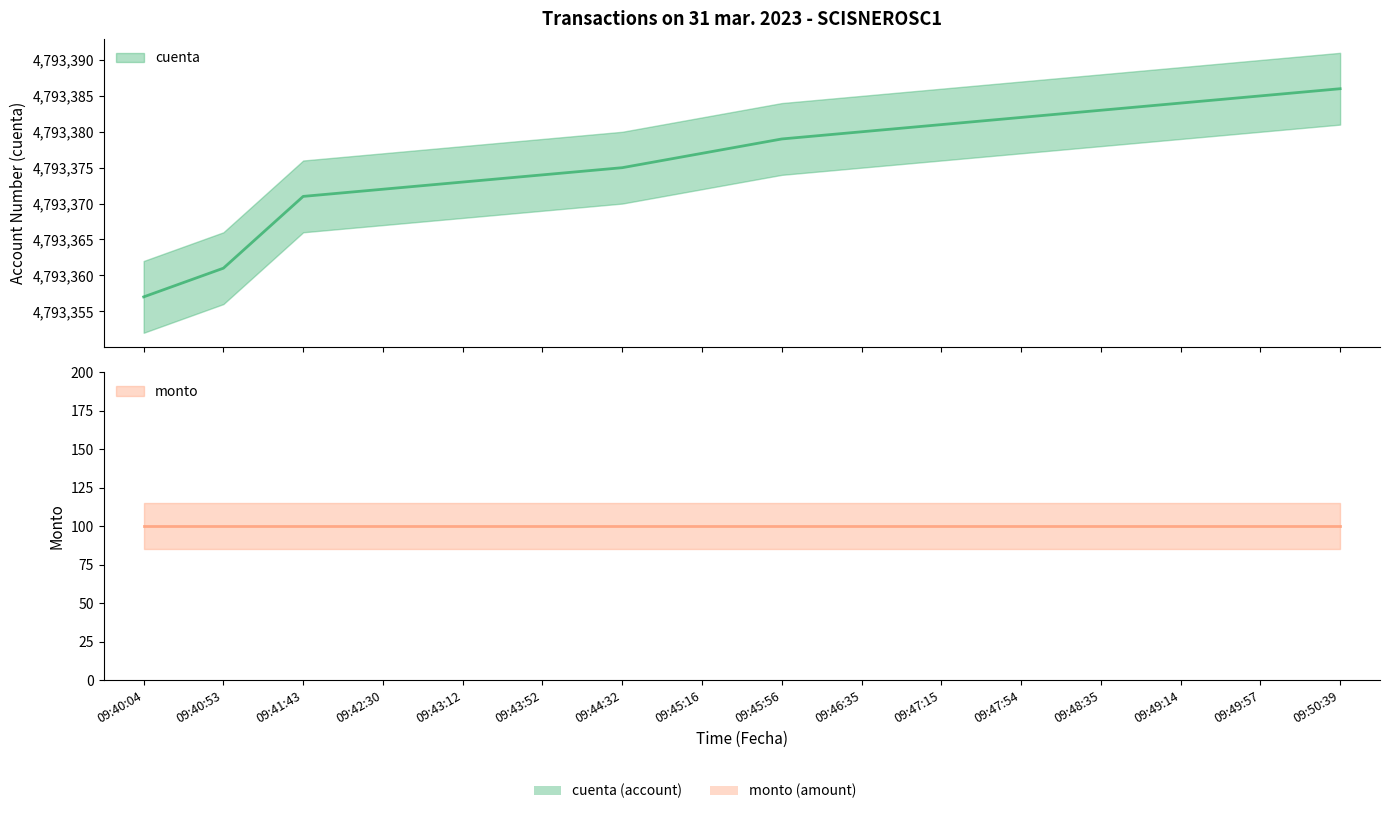

Reading left to right, what are all the values shown in this chart?

09:40:04=4793357	09:40:53=4793361	09:41:43=4793371	09:42:30=4793372	09:43:12=4793373	09:43:52=4793374	09:44:32=4793375	09:45:16=4793377	09:45:56=4793379	09:46:35=4793380	09:47:15=4793381	09:47:54=4793382	09:48:35=4793383	09:49:14=4793384	09:49:57=4793385	09:50:39=4793386